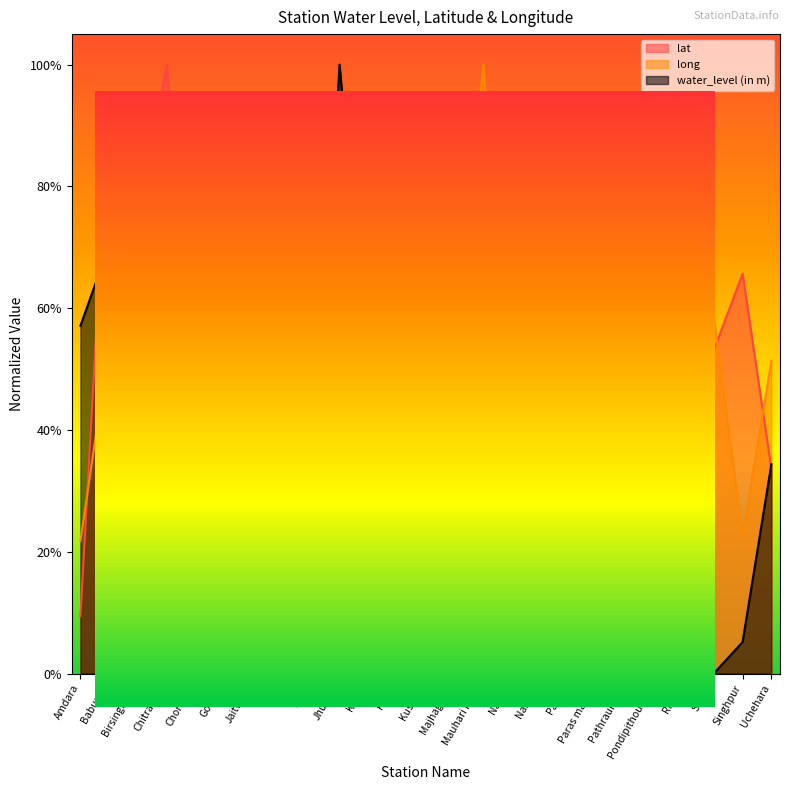

True or false: long has more than 2 points higher than both neighbors.

True